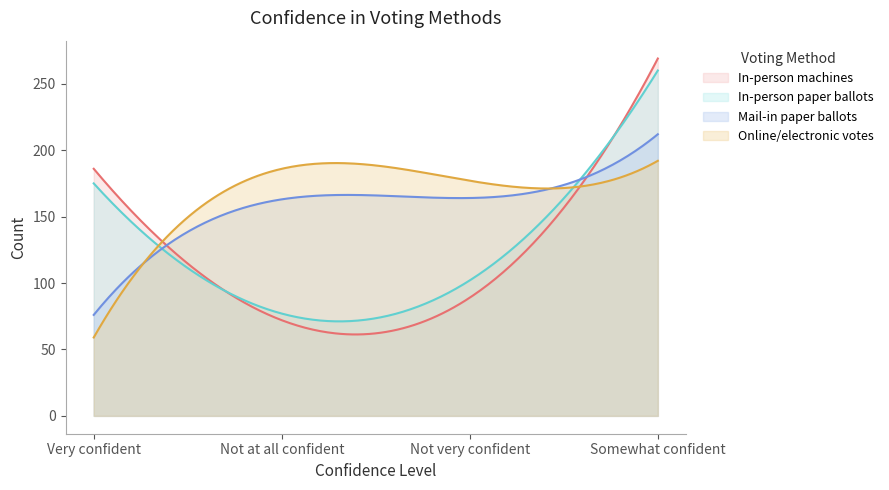

What is the sum of the In-person paper ballots values at Not at all confident and Not very confident?

179